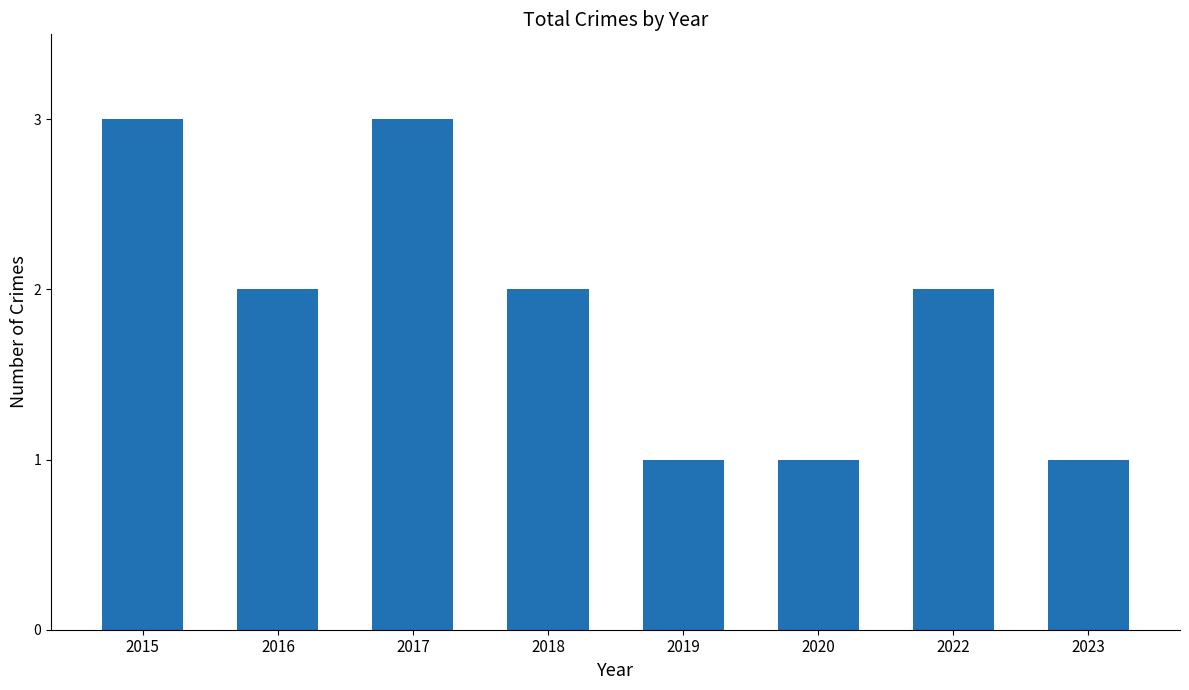

Reading left to right, extract all data points from this chart.

2015=3	2016=2	2017=3	2018=2	2019=1	2020=1	2022=2	2023=1